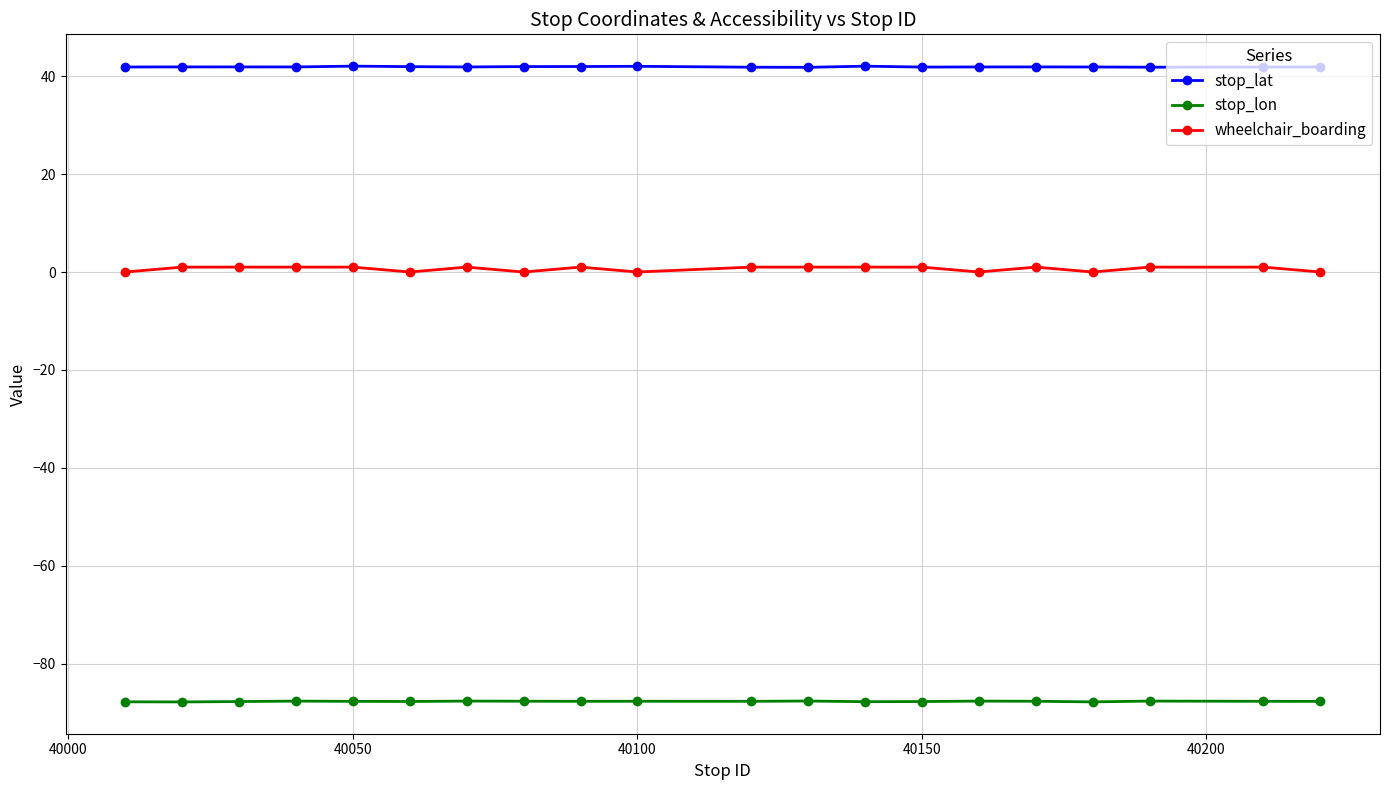

True or false: stop_lat and wheelchair_boarding cross at least once.

False